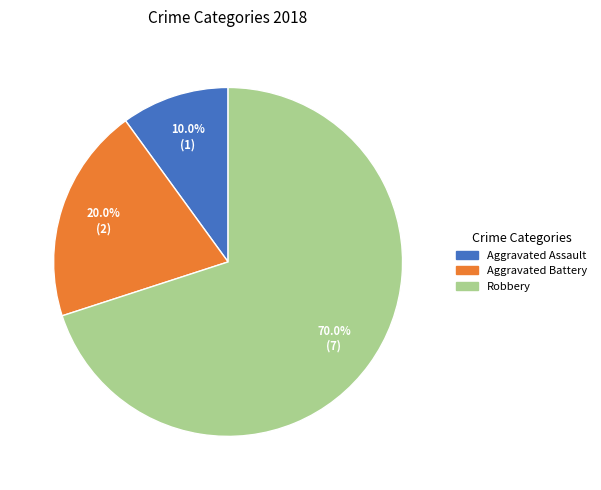

To the nearest percent, what is the difference between the Aggravated Battery and Aggravated Assault slice percentages?

10%